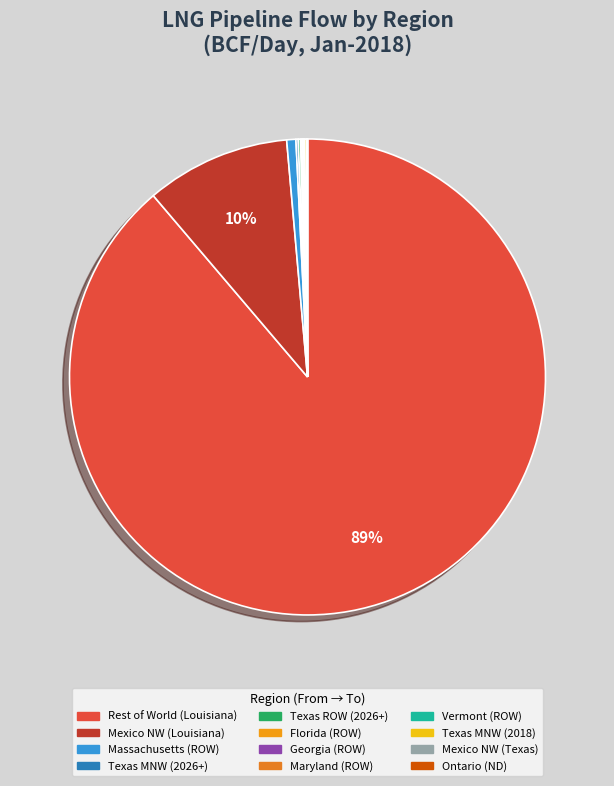

Does Rest of World (Louisiana) represent more than half of the total?

Yes